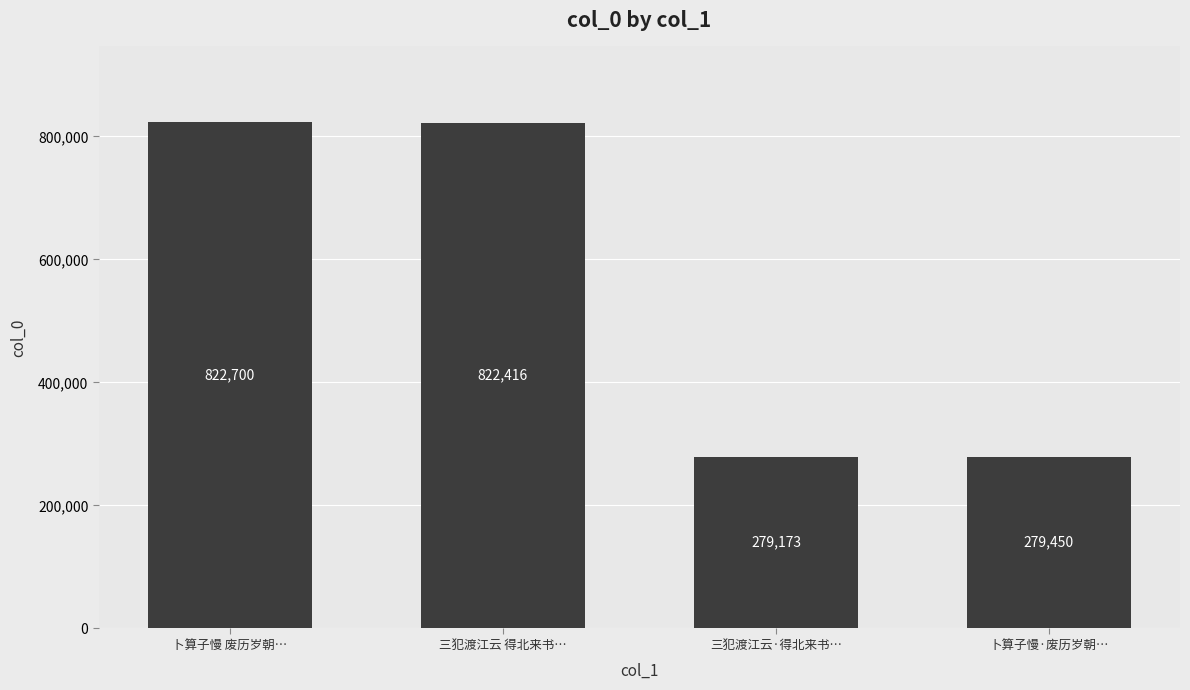

What is the minimum value shown in the chart?

279173